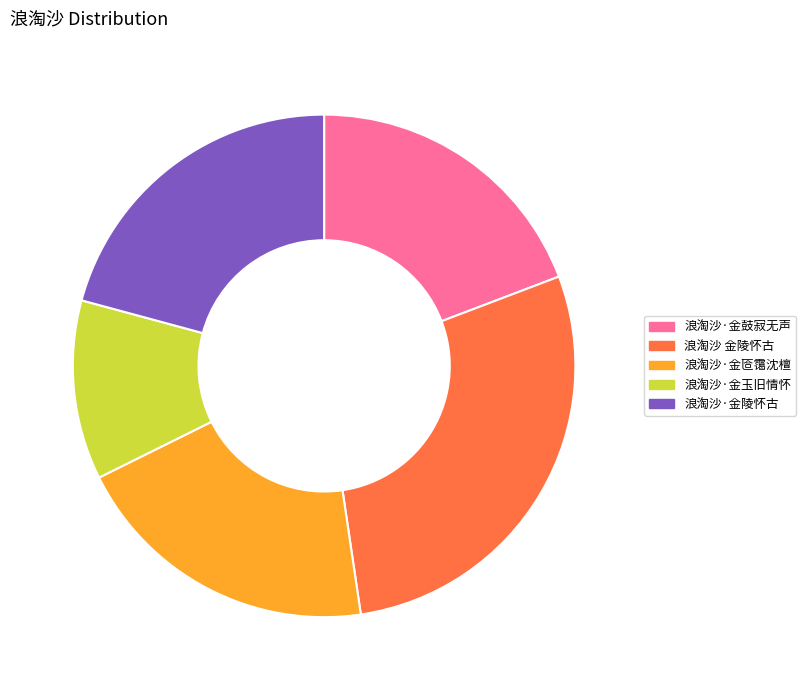

Approximately how many times larger is the value at 浪淘沙·金匼霭沈檀 compared to 浪淘沙 金陵怀古?

0.7